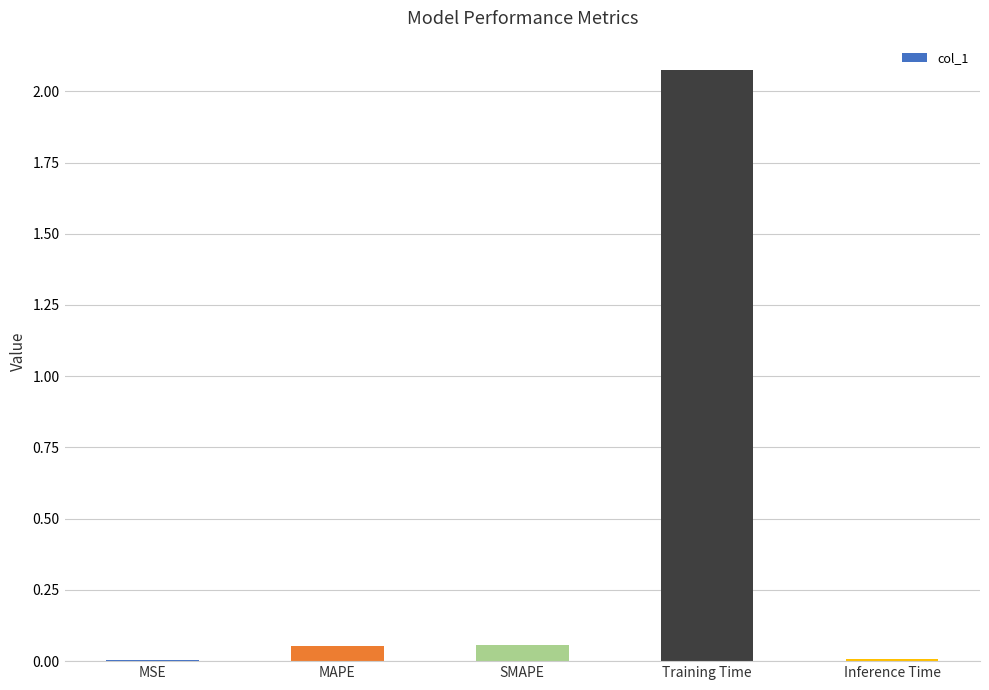

What is the sum of all values?

2.2